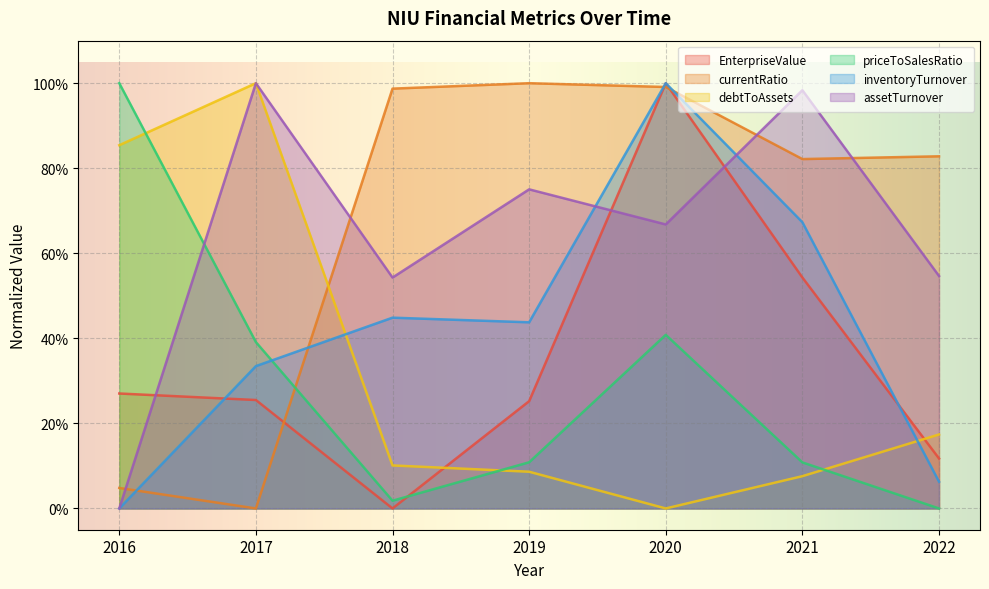

What is the total value across all series at 2019?

2.6